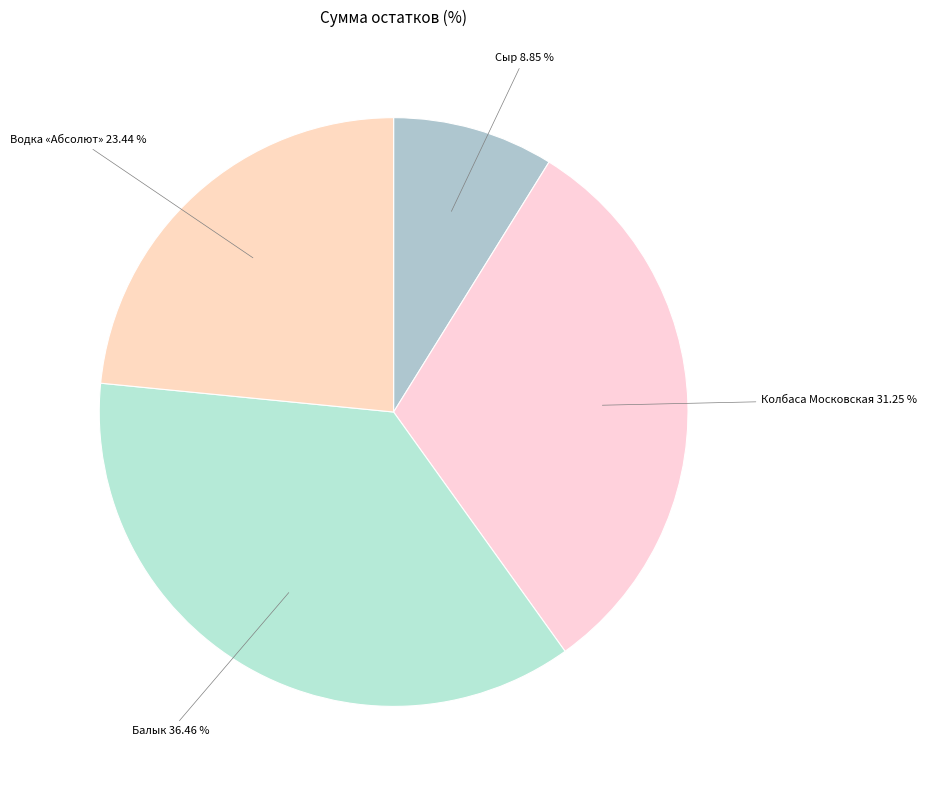

To the nearest percent, what is the difference between the largest and smallest slice percentages?

28%